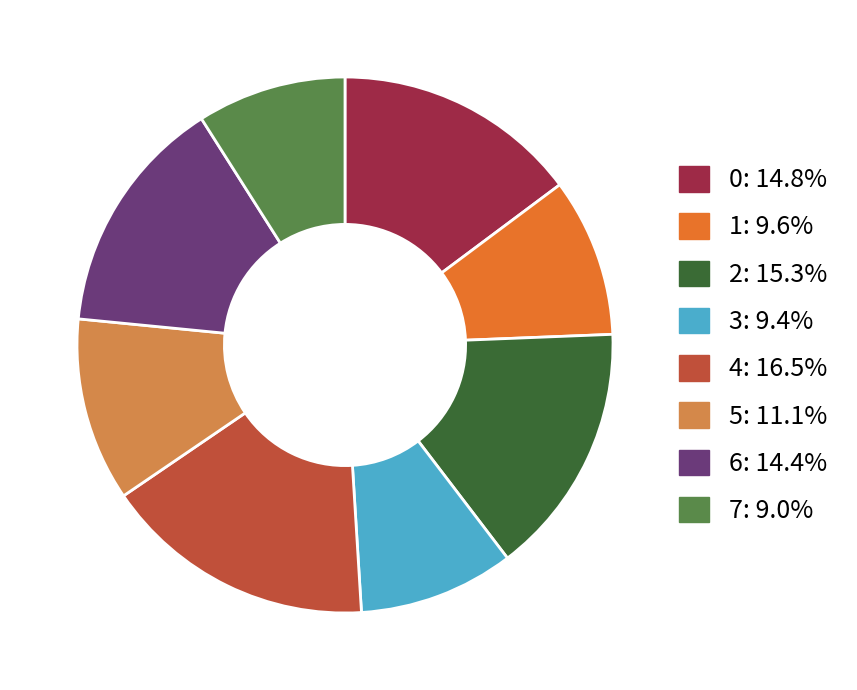

Count the number of slices in the pie.

8